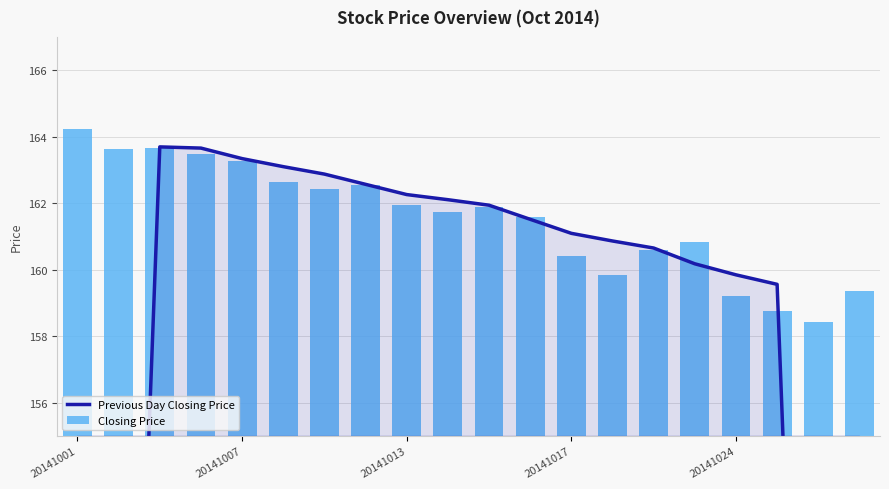

How many values in the Previous Day Closing Price series are below 161?

9